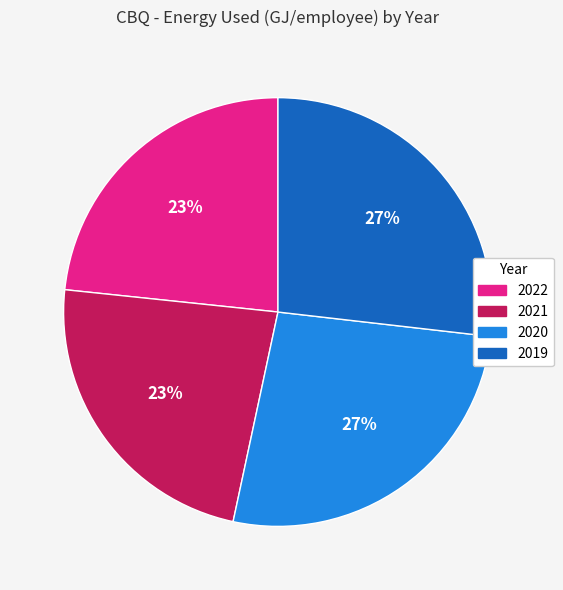

Approximately how many times larger is the value at 2019 compared to 2020?

1.0